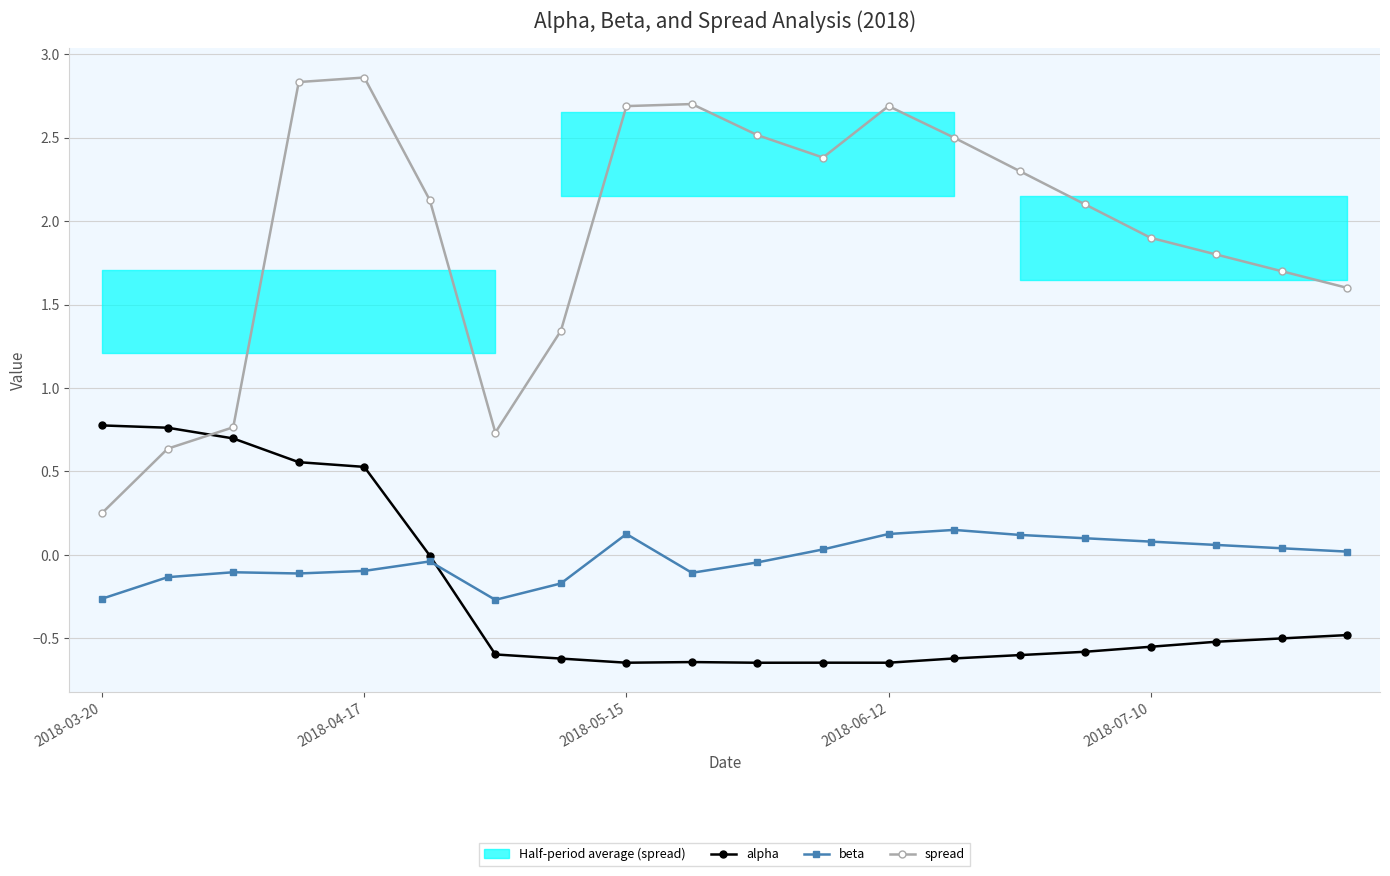

Which series has the largest range (max minus min)?

spread